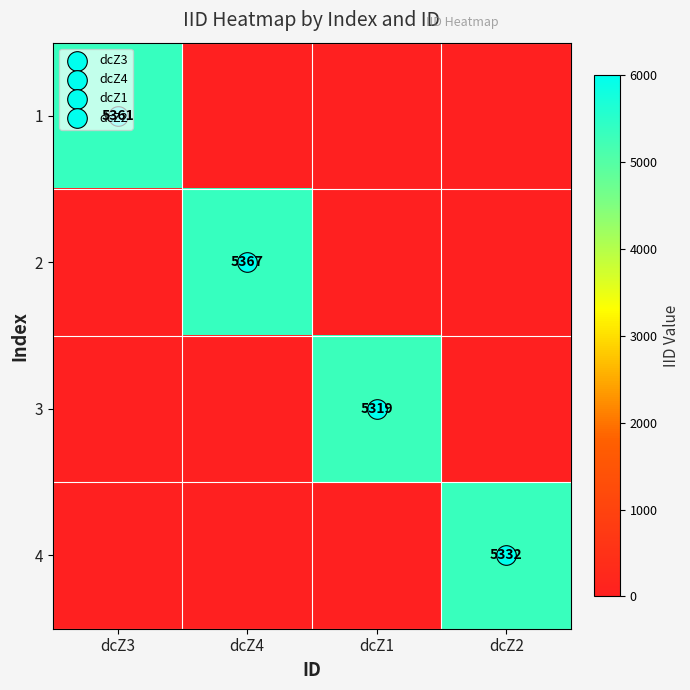

At how many categories does at least one series exceed 2899?

4